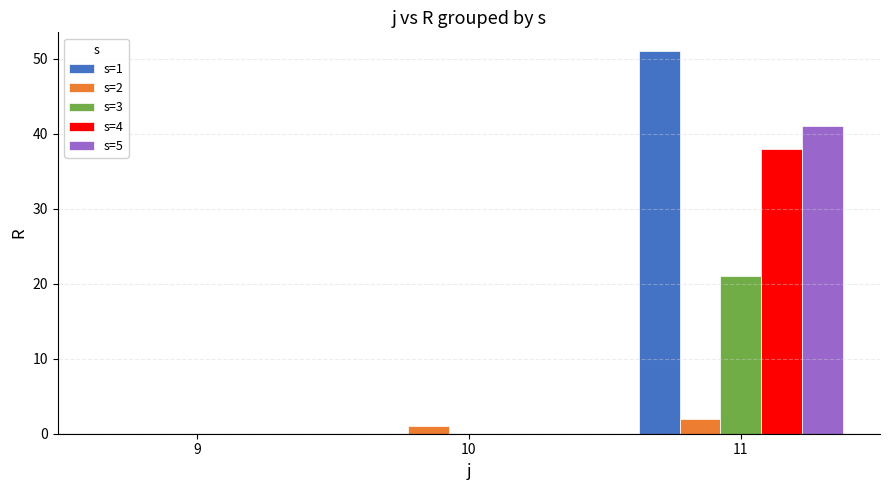

How many values in s=2 are above zero?

2